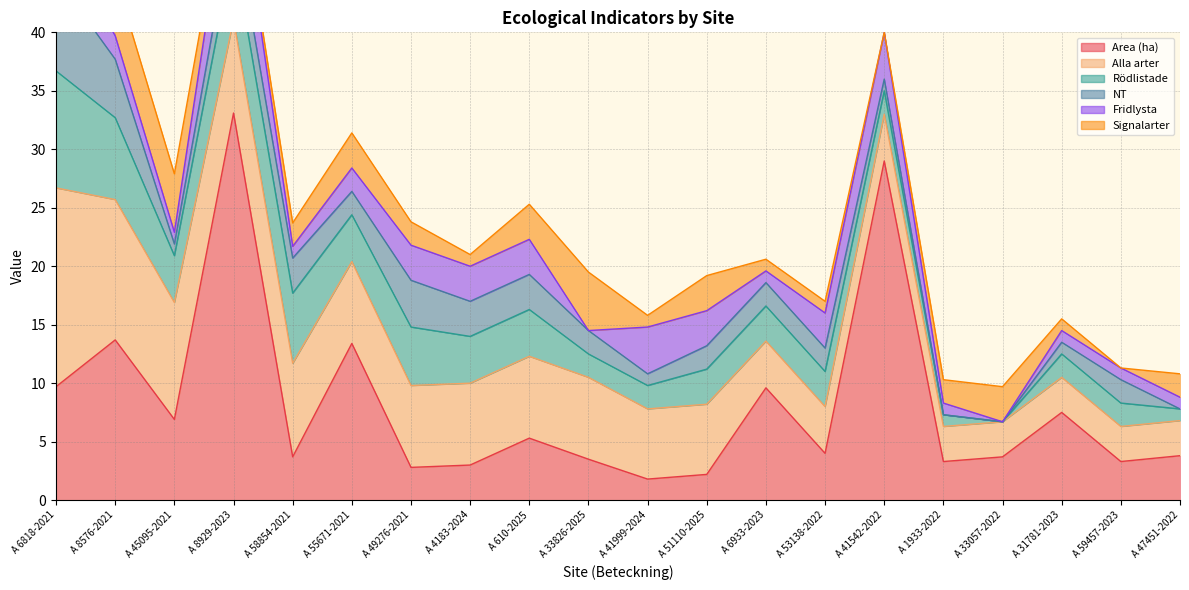

What is the total value across all series at A 33826-2025?

19.5